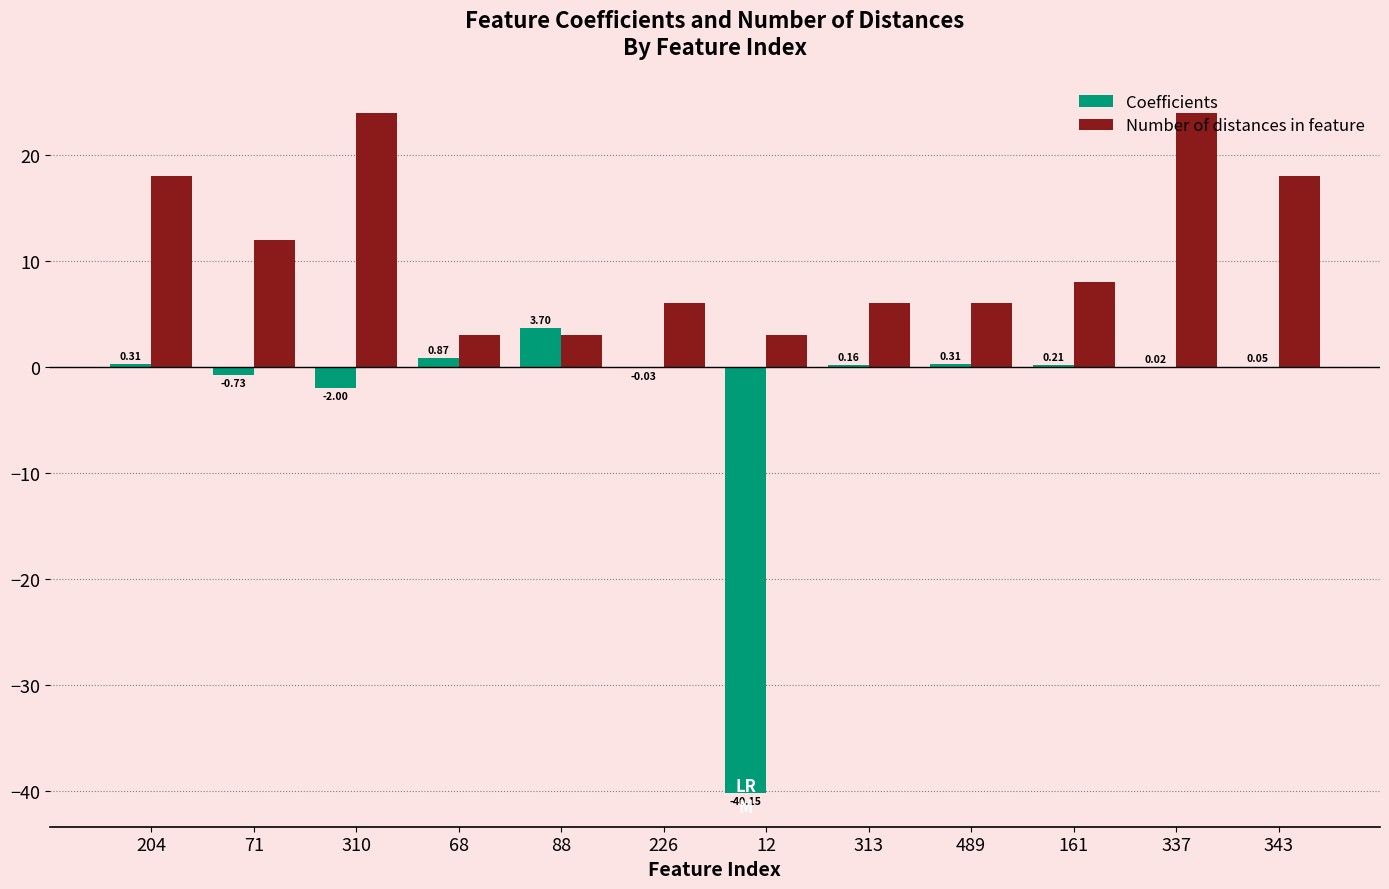

Which series has the largest range (max minus min)?

Coefficients